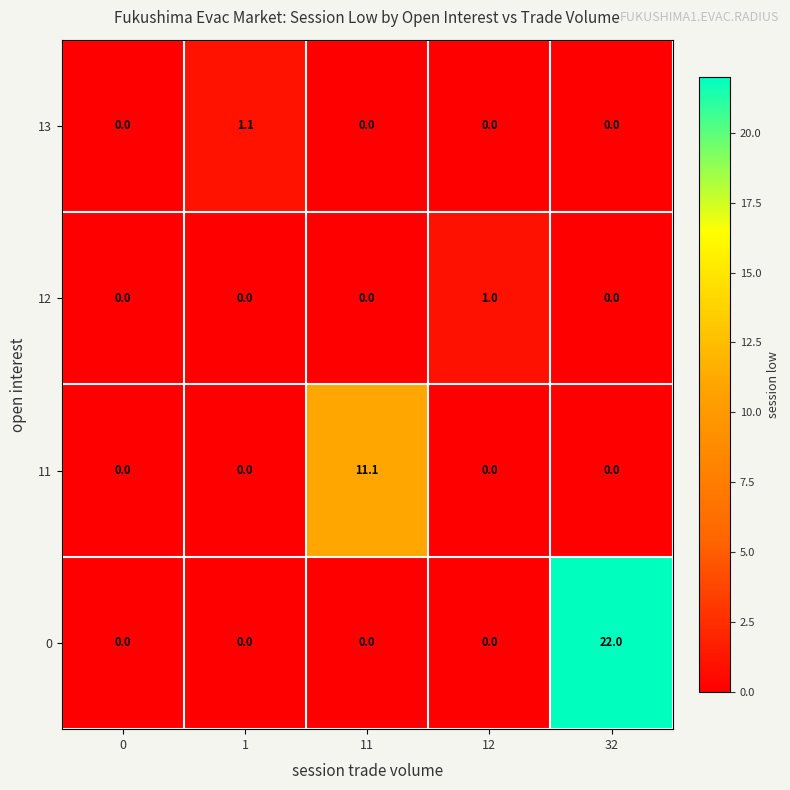

What is the difference between the highest and lowest values at 1?

1.1